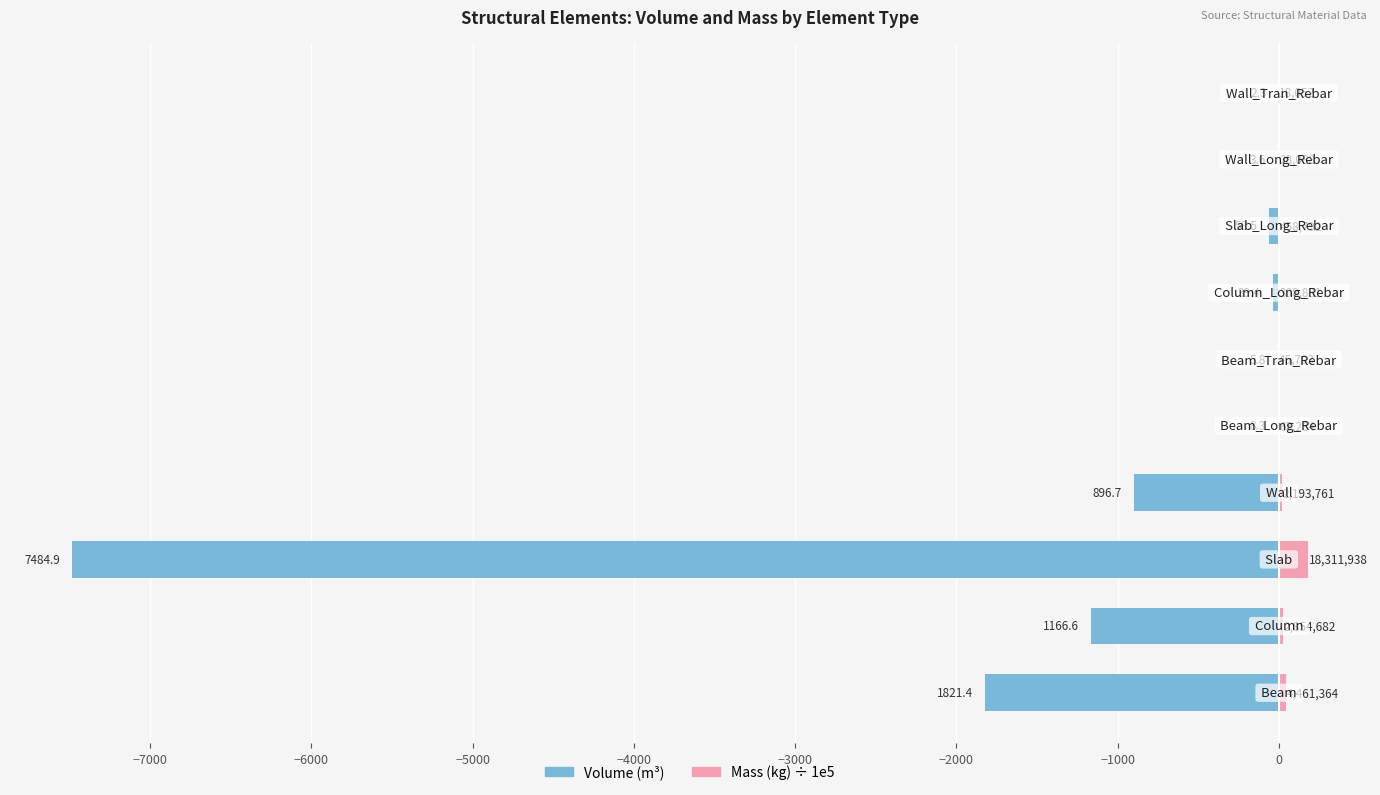

Between −4000 and 0, which series saw the biggest shift?

Volume_(m^3)